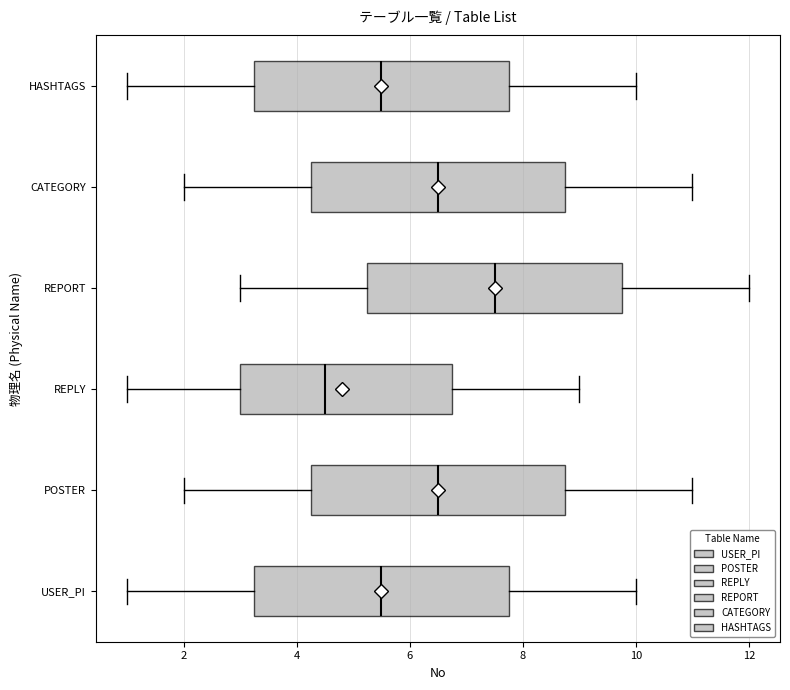

Where does the median line of the box for REPLY sit on the x-axis? The values are not printed on the chart, so give them approximately, as read against the axis.

4.6